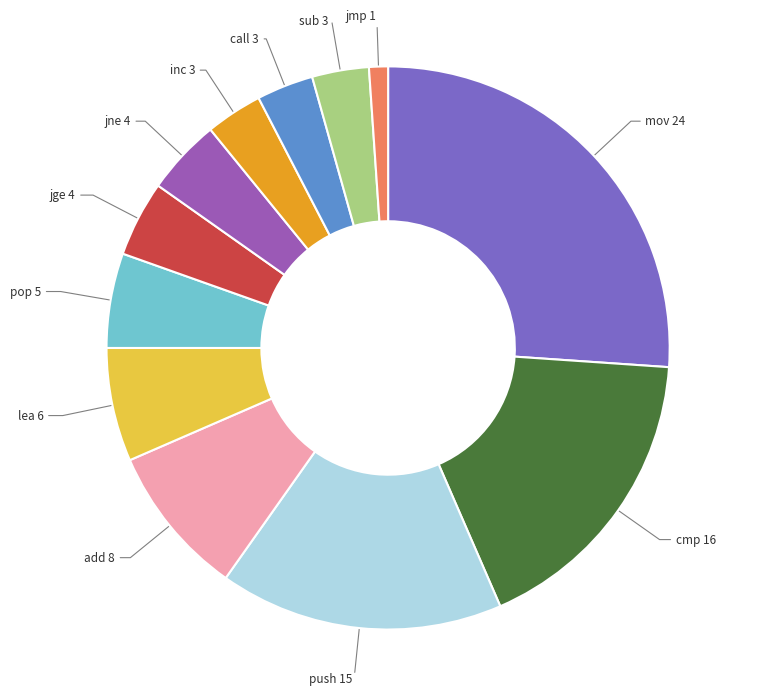

To the nearest percent, what is the average slice percentage?

8%